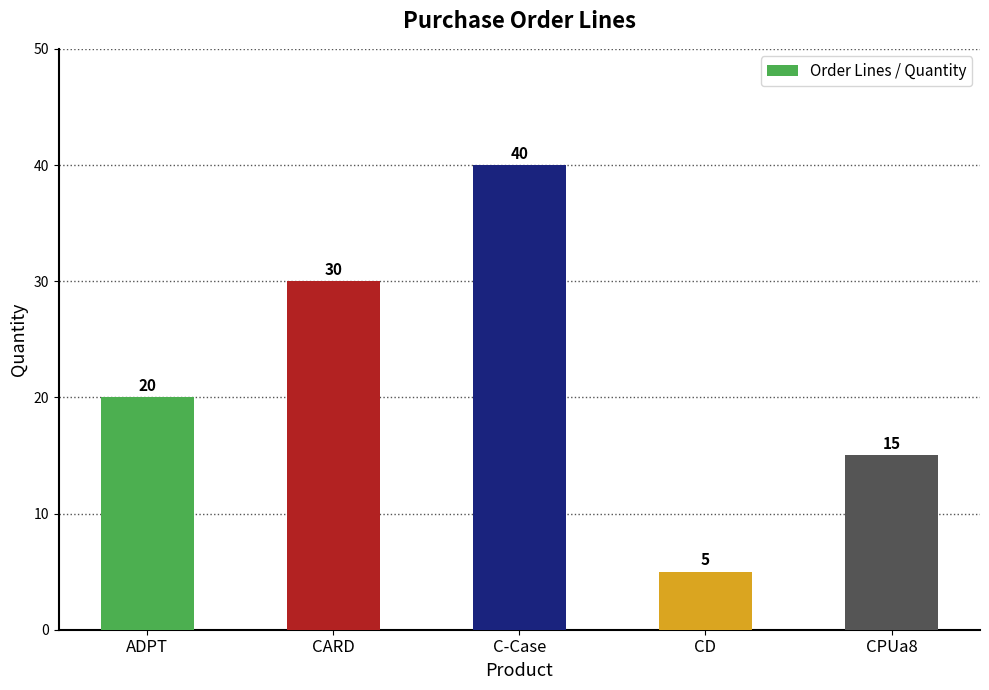

Where is the data nearest to the value 22?

ADPT